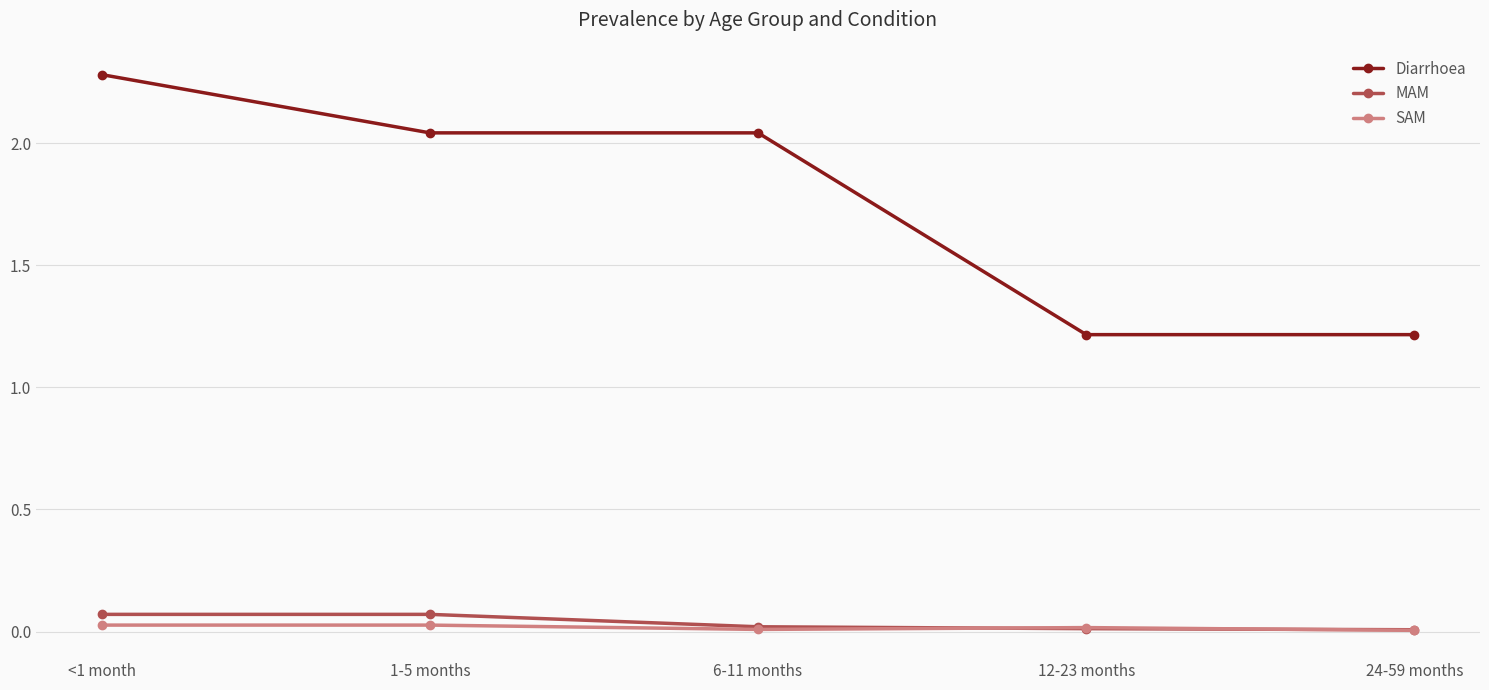

What is the greatest value displayed?

2.3